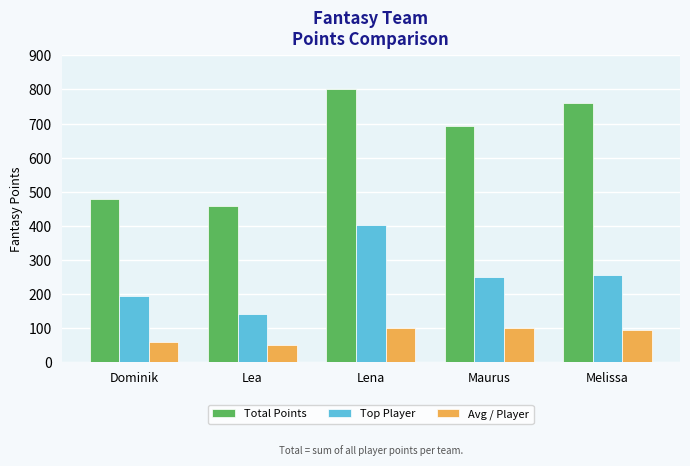

Which category has the lowest value across all series?

Lea